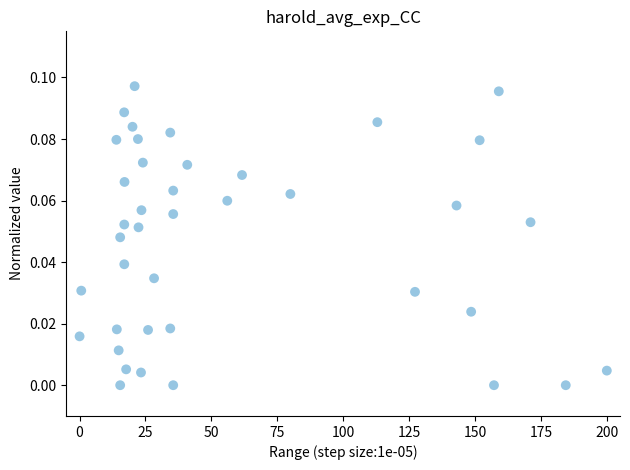

What is the range of X values (max minus min)?

200.0